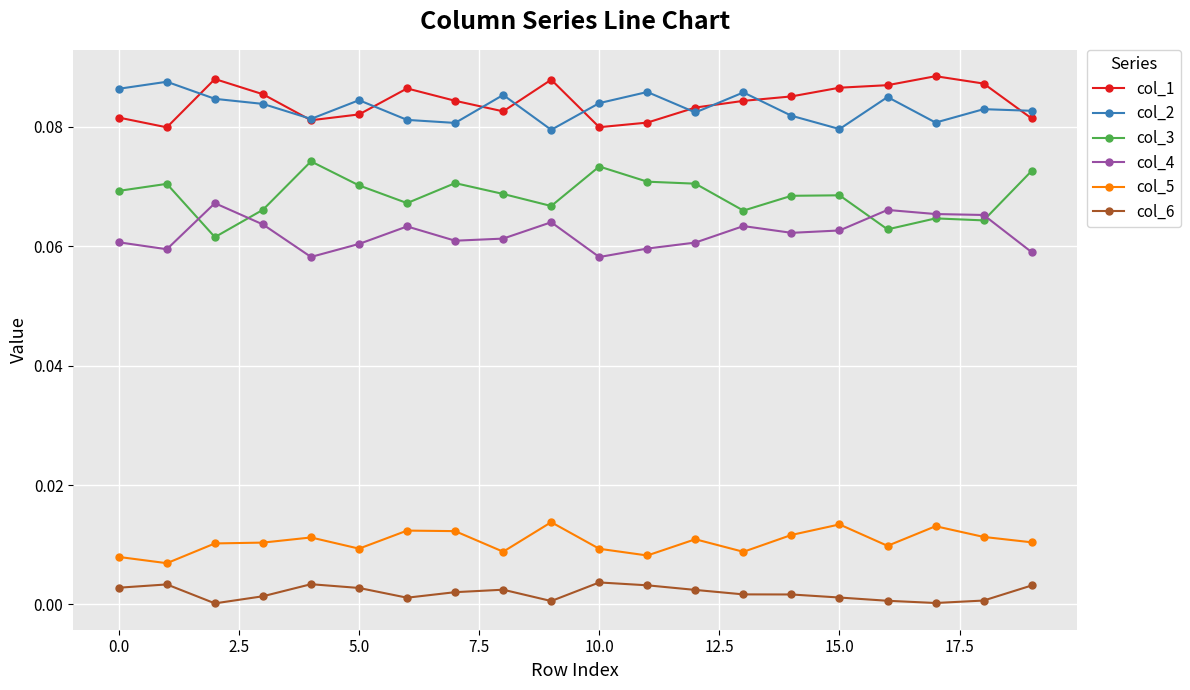

True or false: col_6 and col_1 intersect in this chart.

False